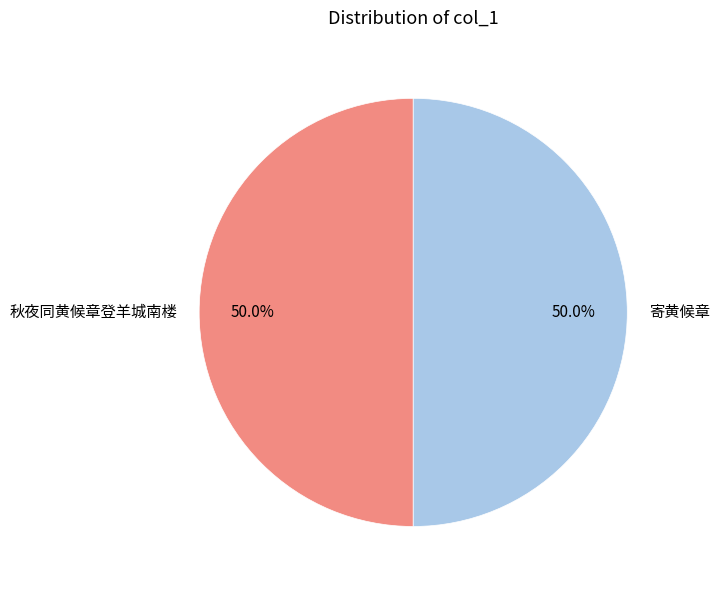

To the nearest percent, what percentage of the pie is 寄黄候章?

50%